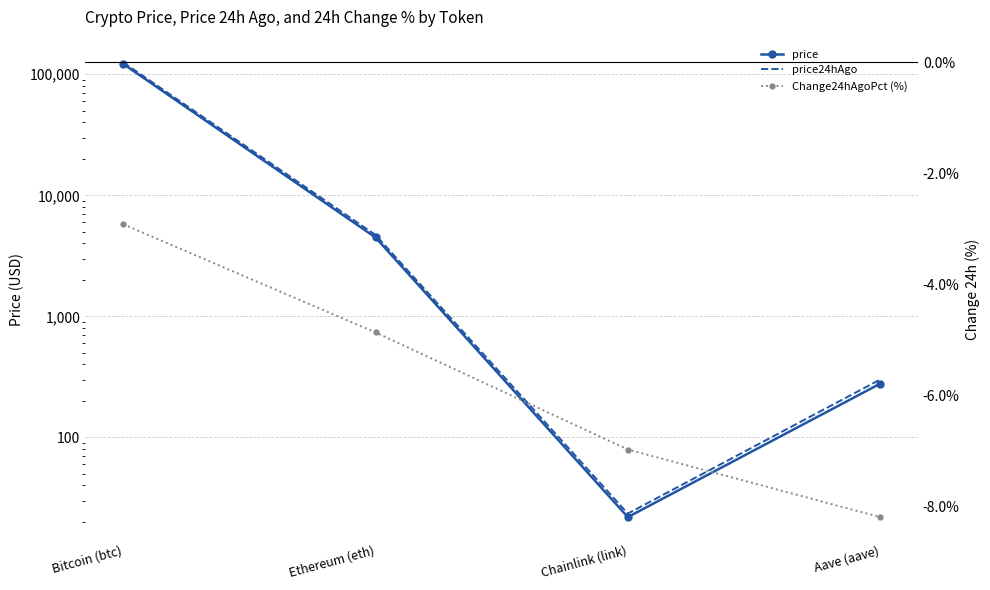

True or false: price and Change24hAgoPct (%) intersect in this chart.

False